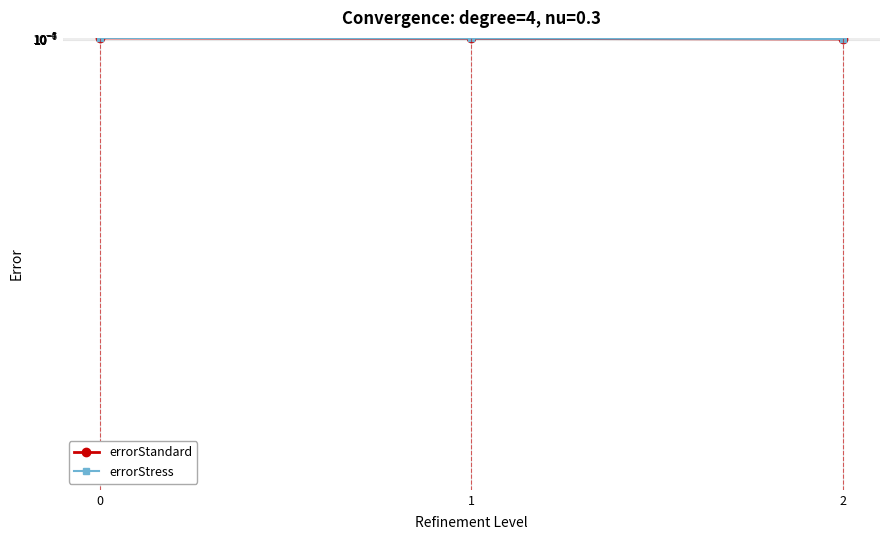

Which series changed the most between 0 and 2?

errorStress